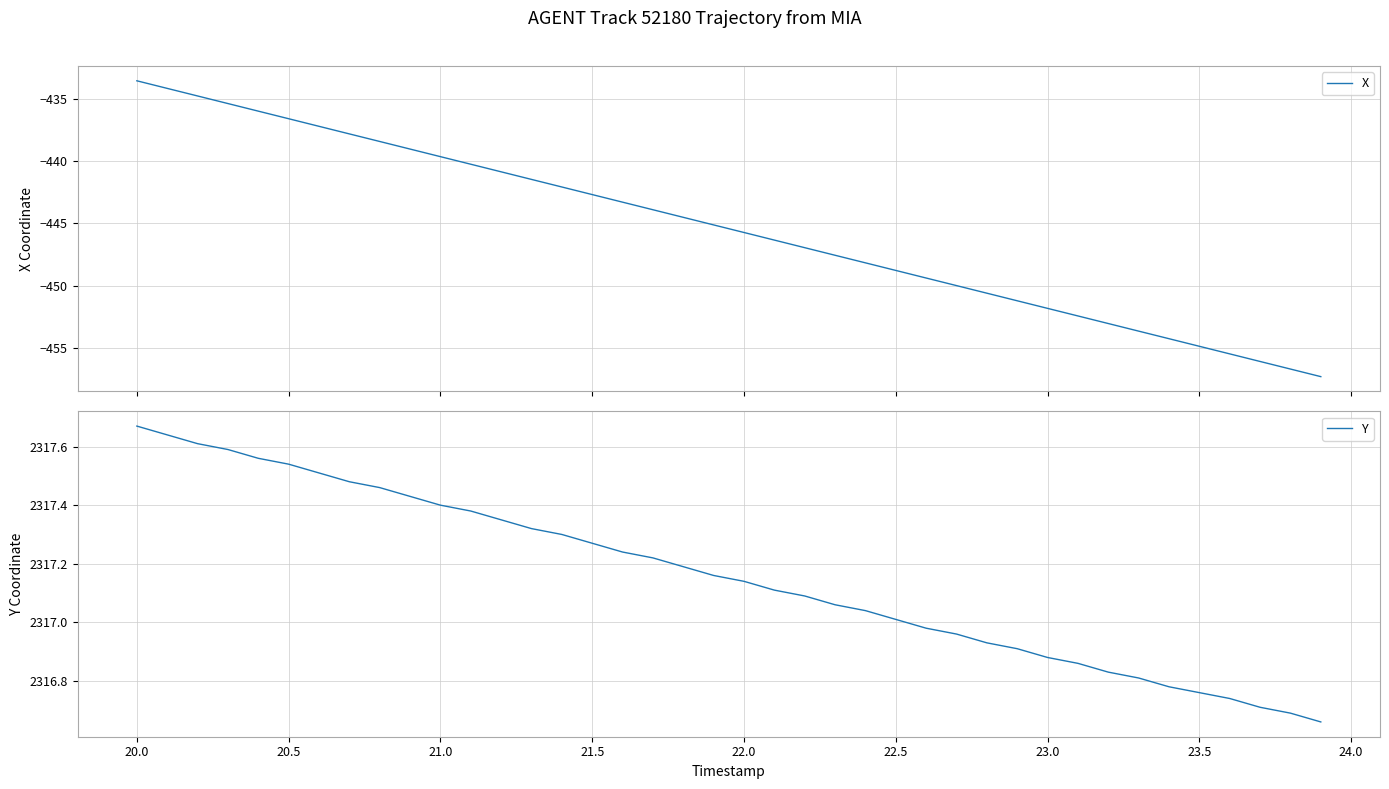

Reading right to left, list all the values displayed in this chart.

X: -457.3	-456.7	-456.1	-455.5	-454.9	-454.3	-453.7	-453.0	-452.4	-451.8	-451.2	-450.6	-450.0	-449.4	-448.8	-448.2	-447.6	-447.0	-446.3	-445.7	-445.1	-444.5	-443.9	-443.3	-442.7	-442.1	-441.5	-440.9	-440.3	-439.7	-439.0	-438.4	-437.8	-437.2	-436.6	-436.0	-435.4	-434.8	-434.2	-433.6
Y: 2316.7	2316.7	2316.7	2316.7	2316.8	2316.8	2316.8	2316.8	2316.9	2316.9	2316.9	2316.9	2317.0	2317.0	2317.0	2317.0	2317.1	2317.1	2317.1	2317.1	2317.2	2317.2	2317.2	2317.2	2317.3	2317.3	2317.3	2317.3	2317.4	2317.4	2317.4	2317.5	2317.5	2317.5	2317.5	2317.6	2317.6	2317.6	2317.6	2317.7